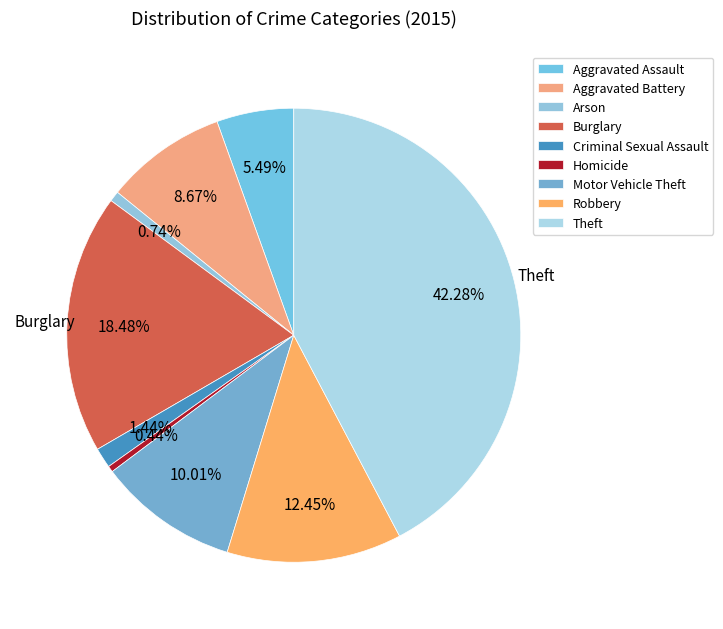

What percentage do Arson and Aggravated Assault together represent?

6.2%